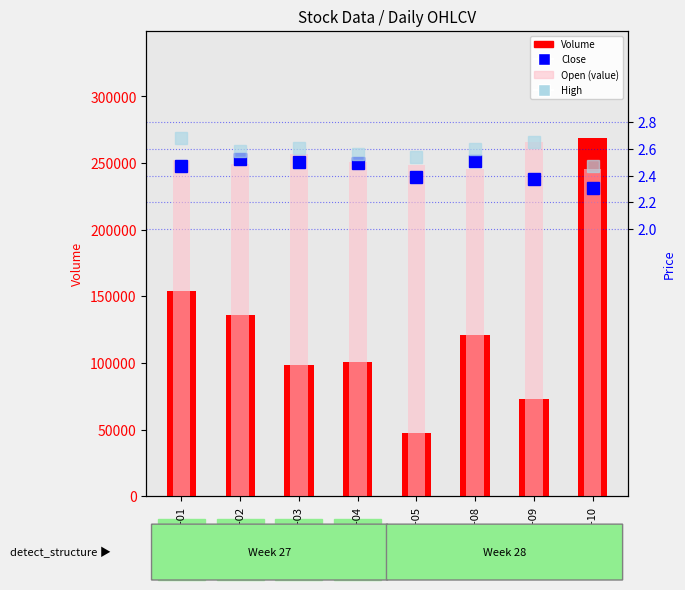

What is the maximum value shown in the chart?

268750.0